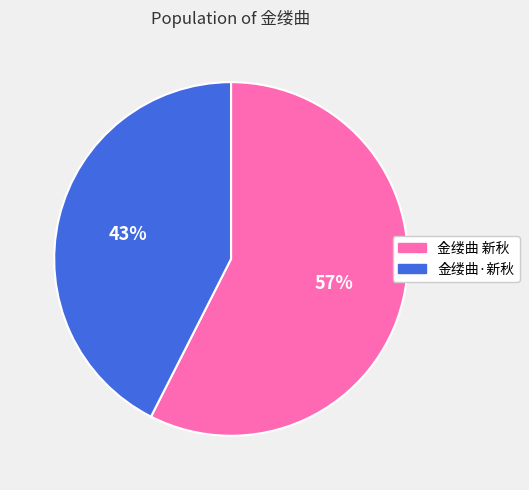

How many segments does this pie chart have?

2